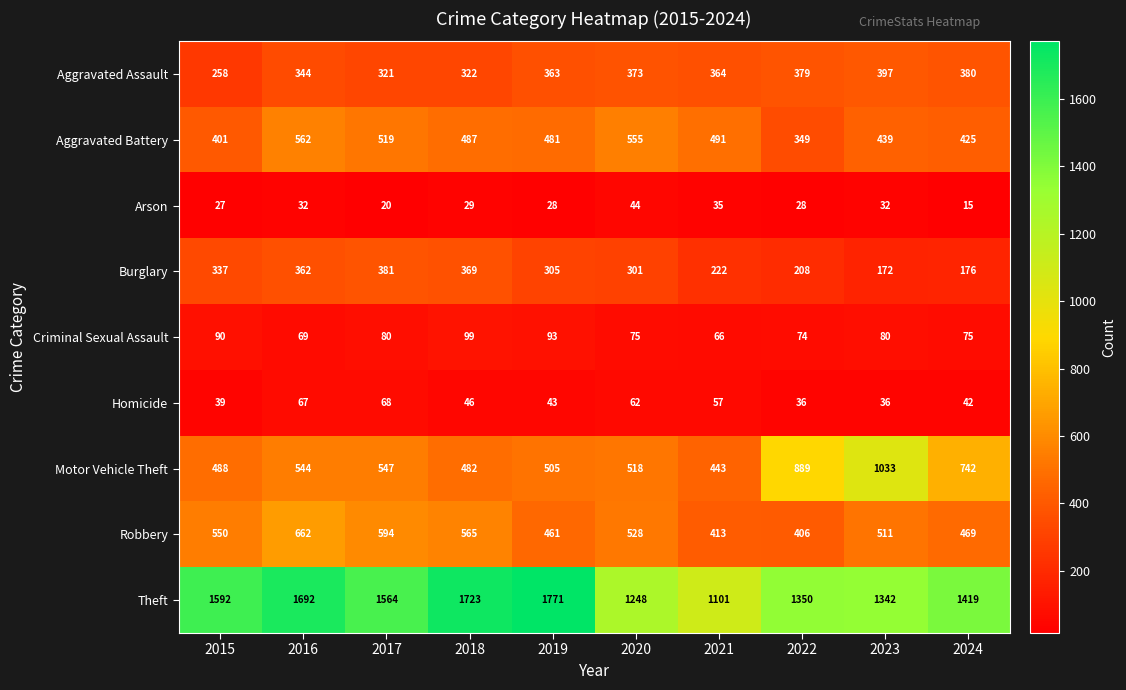

What is the maximum value shown in the chart?

1771